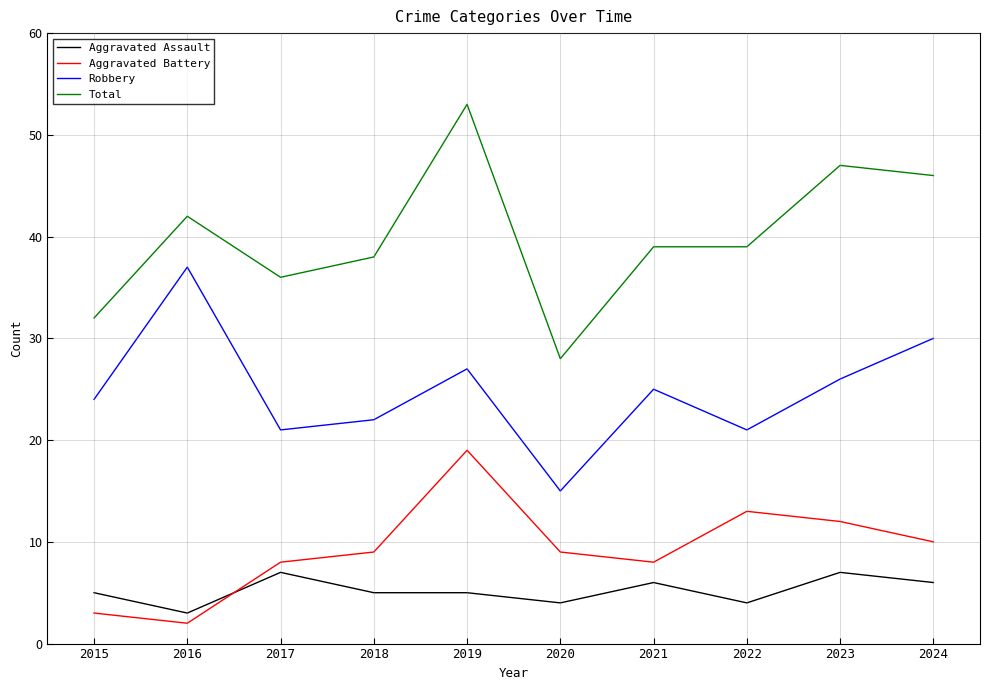

True or false: Total and Aggravated Battery cross at least once.

False